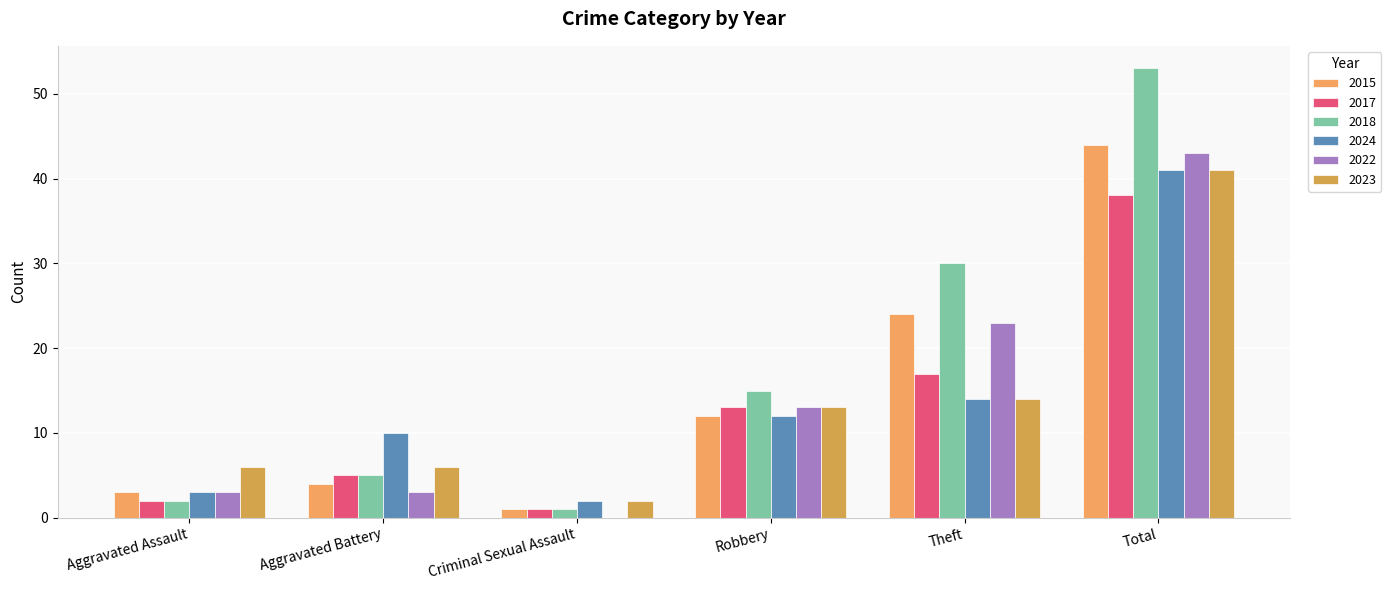

Where is 2024 nearest to the value 21?

Theft